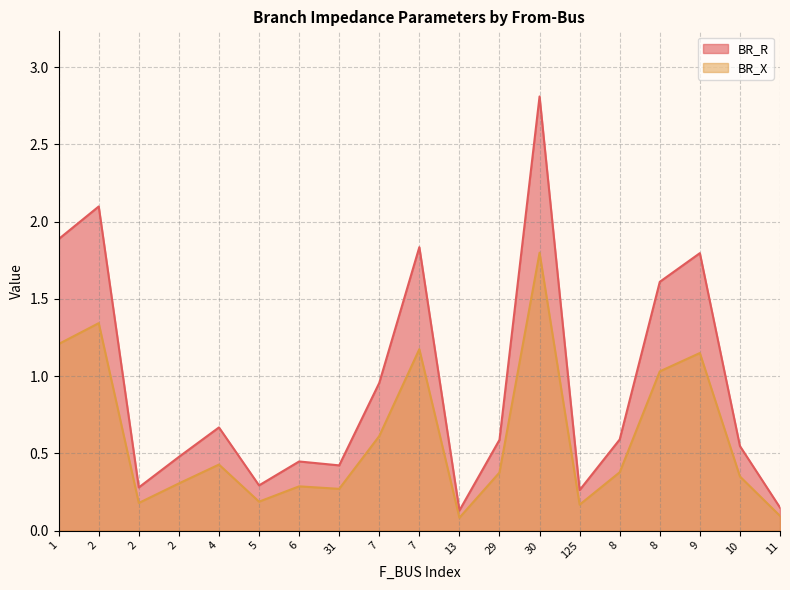

How many lines are shown in the chart?

2